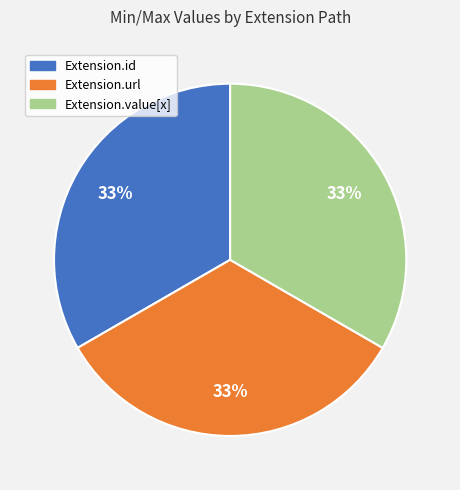

Is Extension.value[x] the majority of the pie?

No